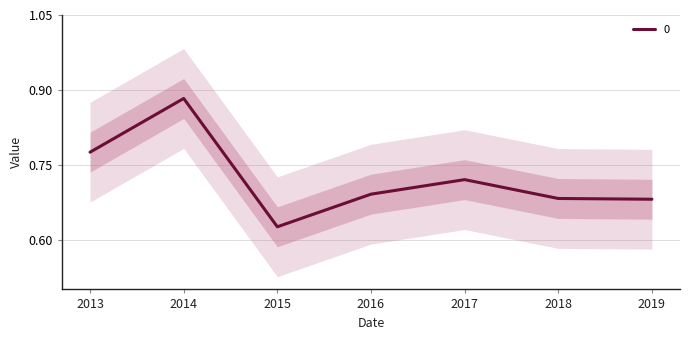

The 0 series shows 1.2 at 2017. True or false?

False